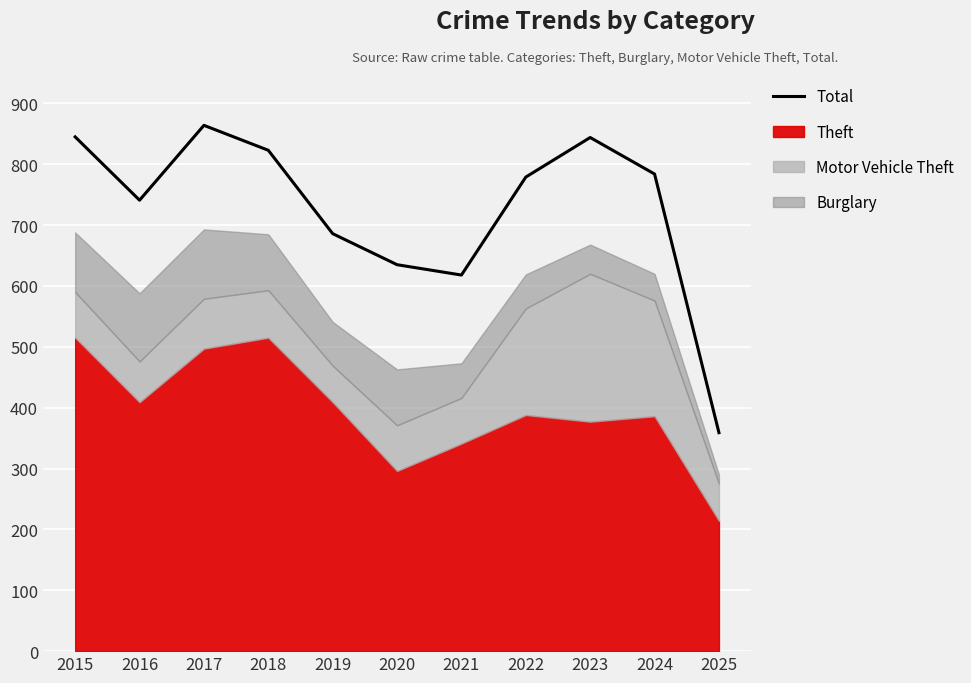

The chart shows a value of 529 at 2025. True or false?

False